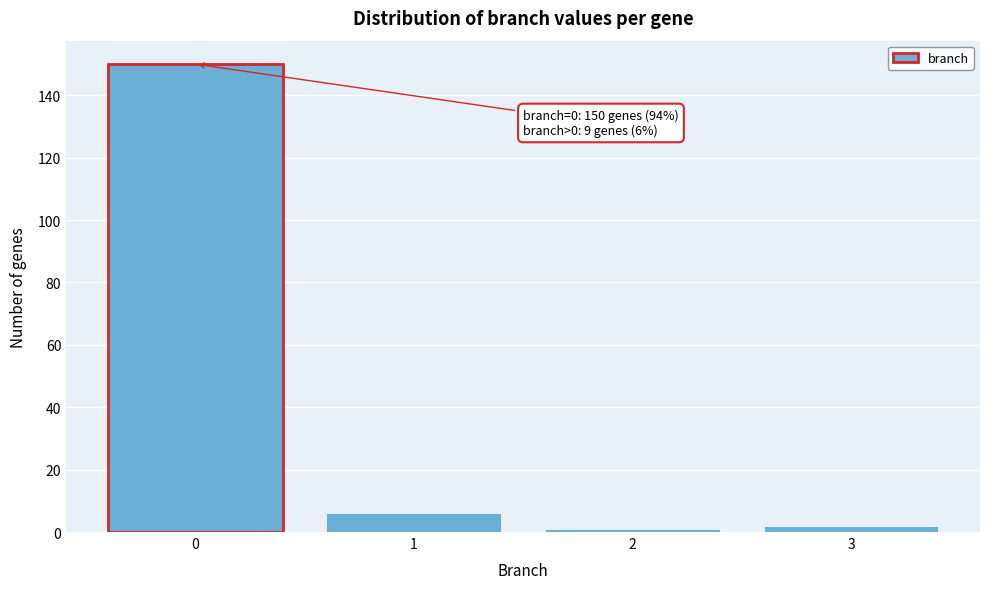

Reading right to left, list all the values displayed in this chart.

2	1	6	150